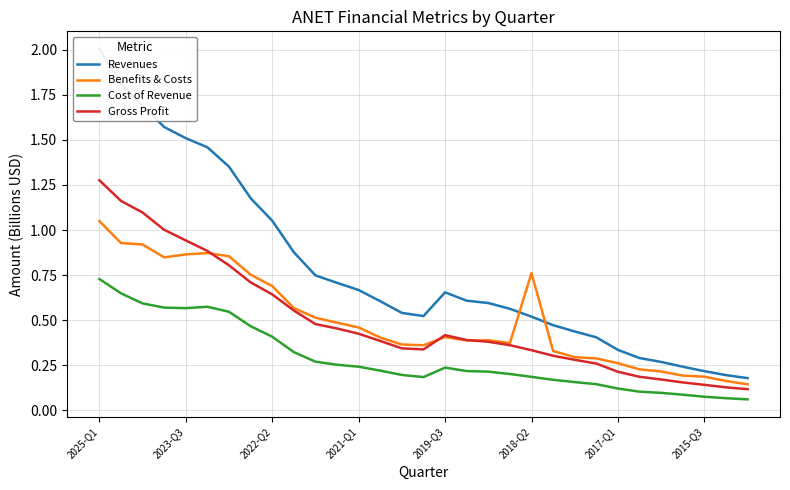

What is the maximum value shown in the chart?

2.0